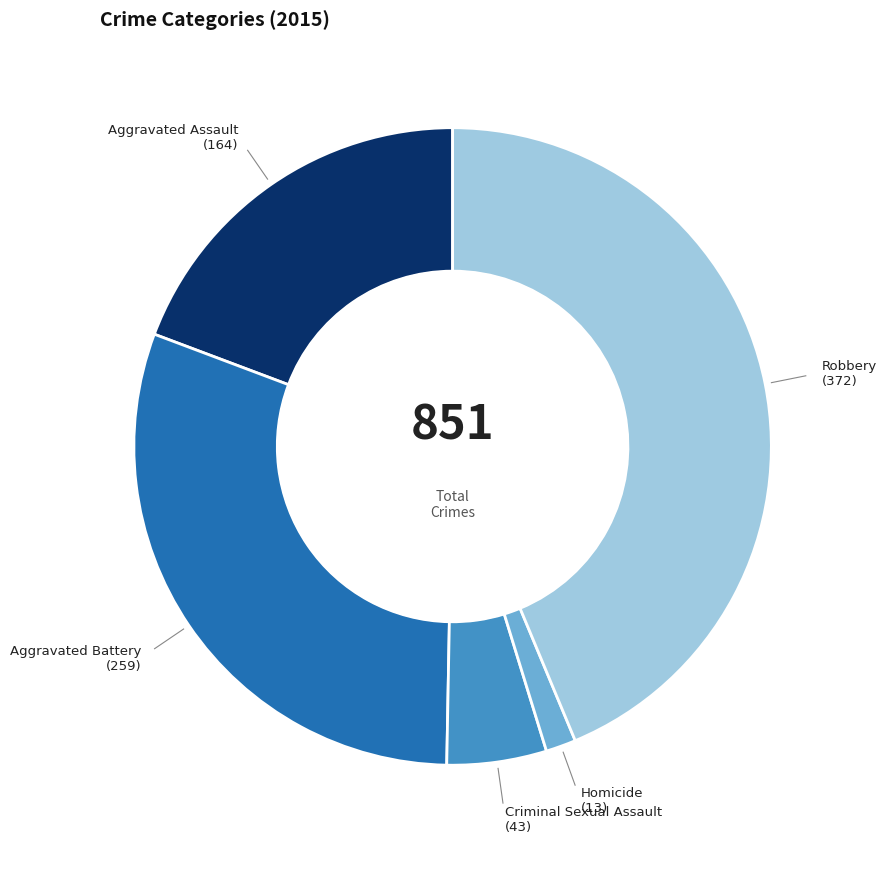

Does any single category account for the majority?

No